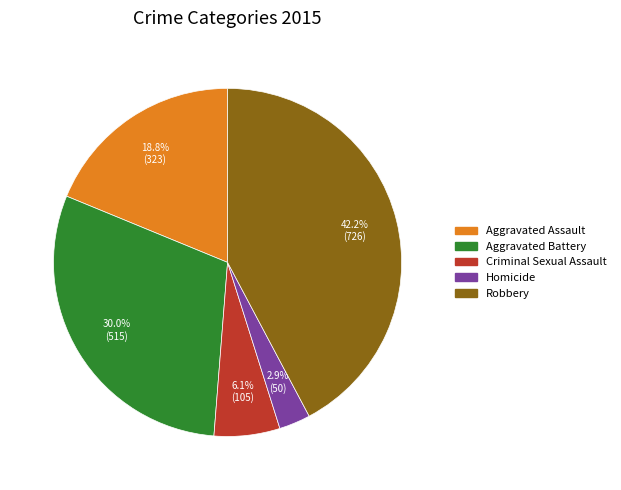

The Aggravated Assault slice represents 12% of the pie. True or false?

False